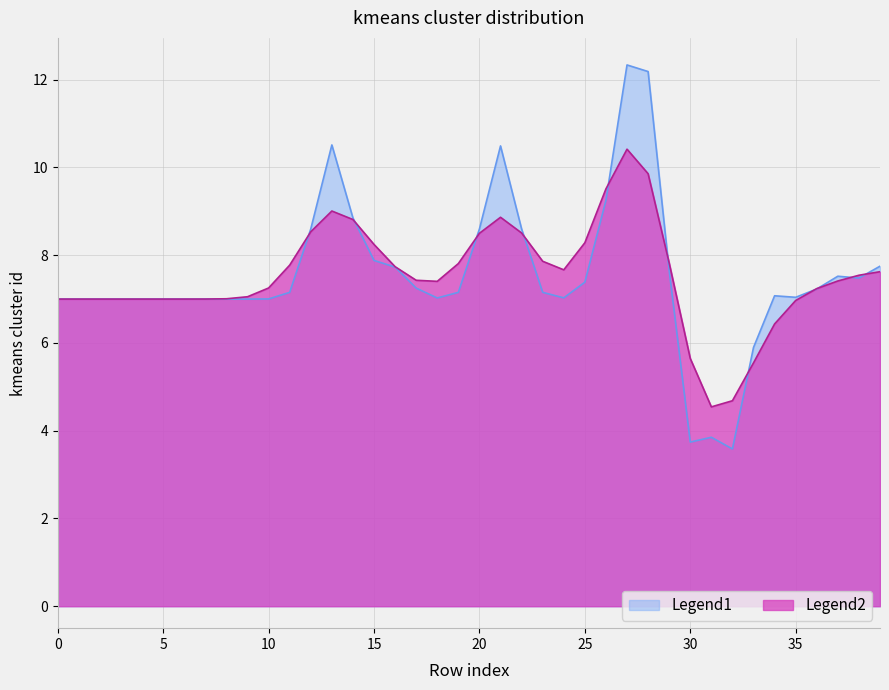

What is the greatest value displayed?

12.3